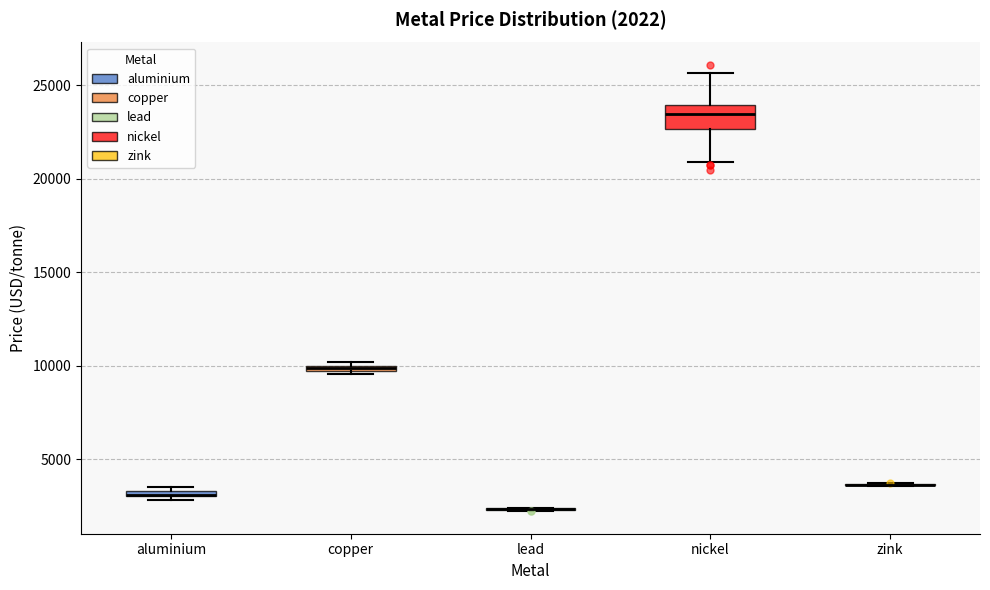

Which box is the tallest, from its lower edge to its upper edge?

nickel